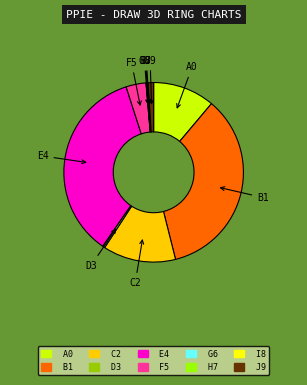

Does any single category account for the majority?

No